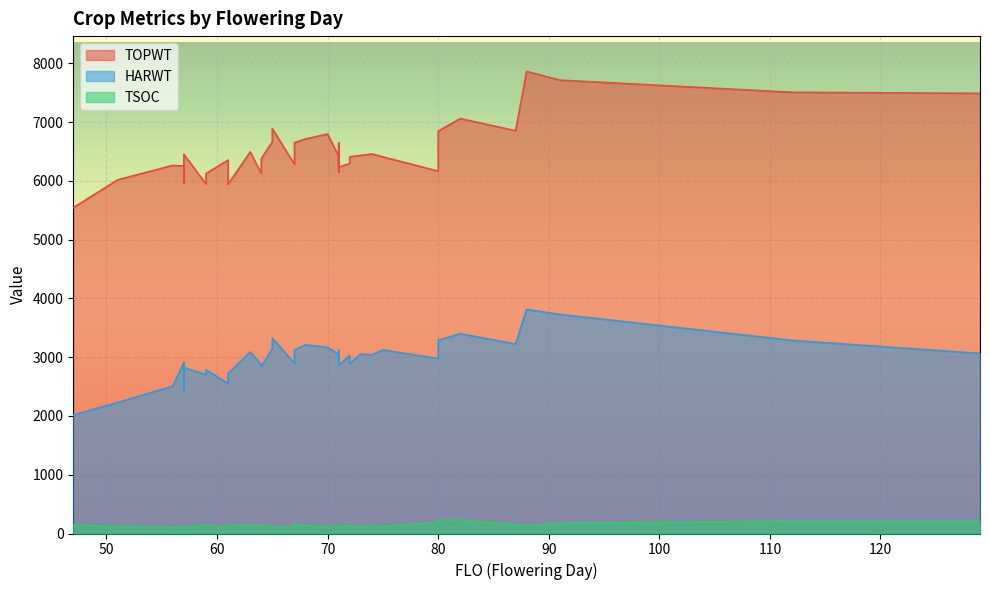

True or false: TOPWT and TSOC cross at least once.

False